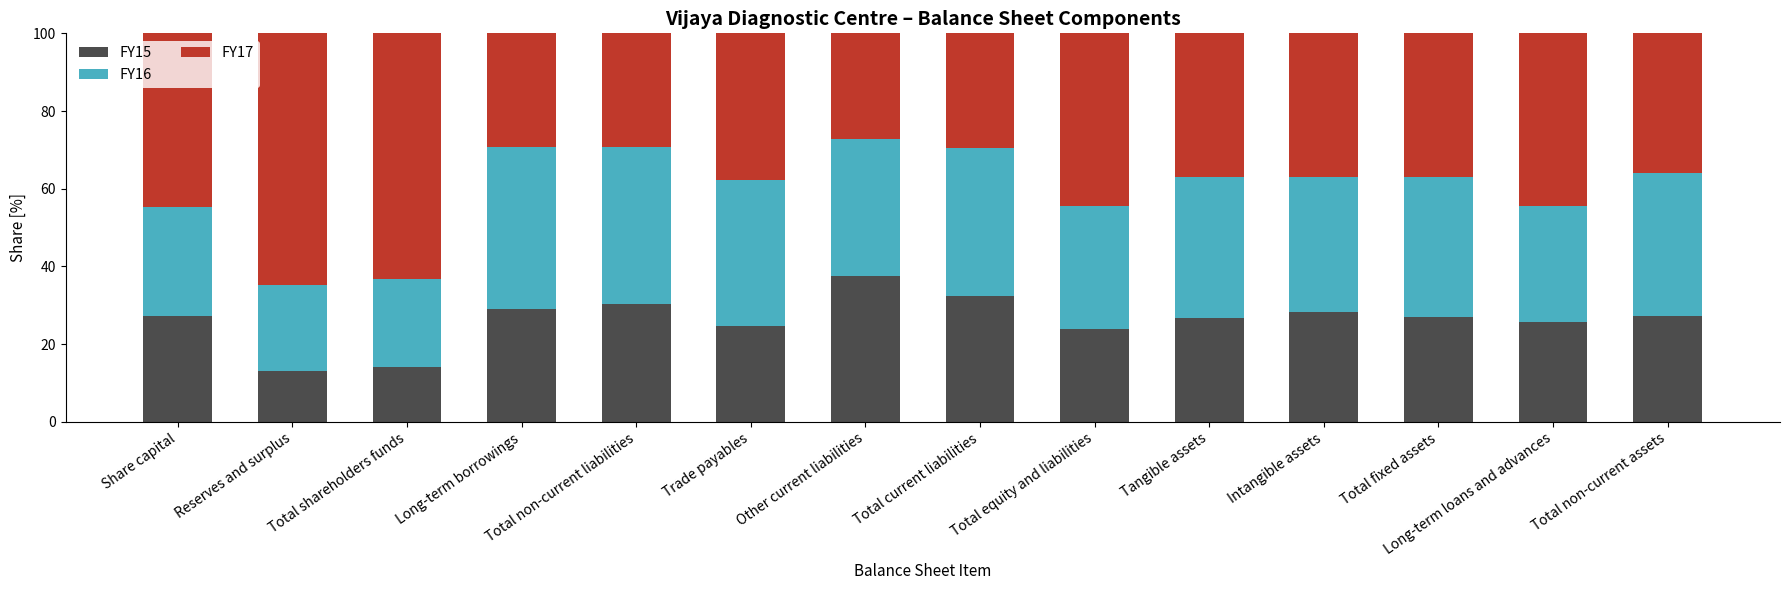

What is the total value across all series at Total equity and liabilities?

100.0